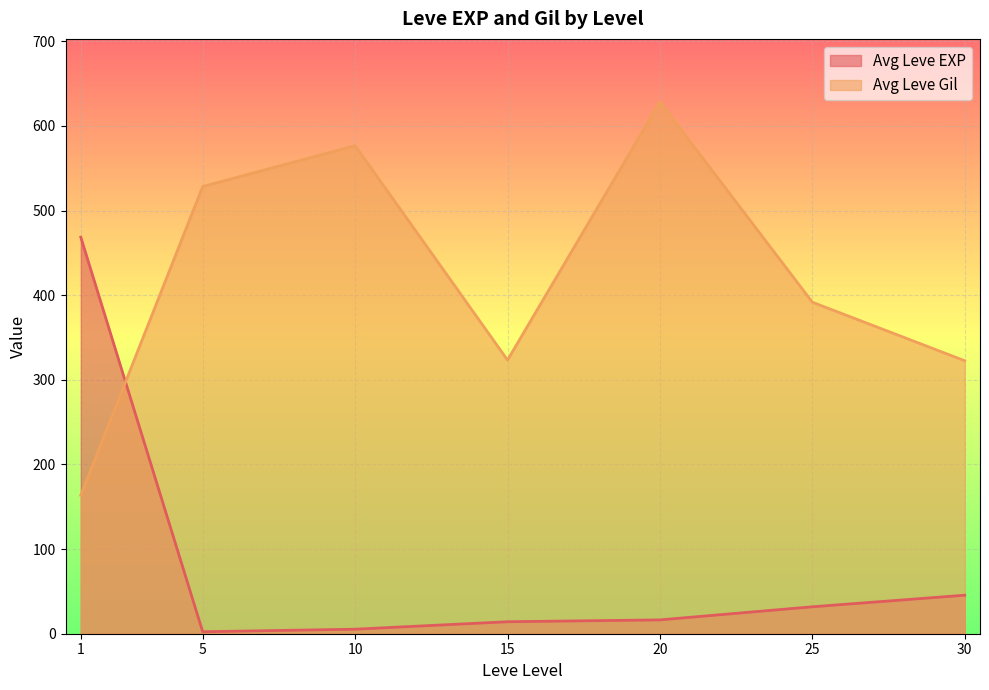

What value does the Avg Leve EXP series have at 1?

468.5